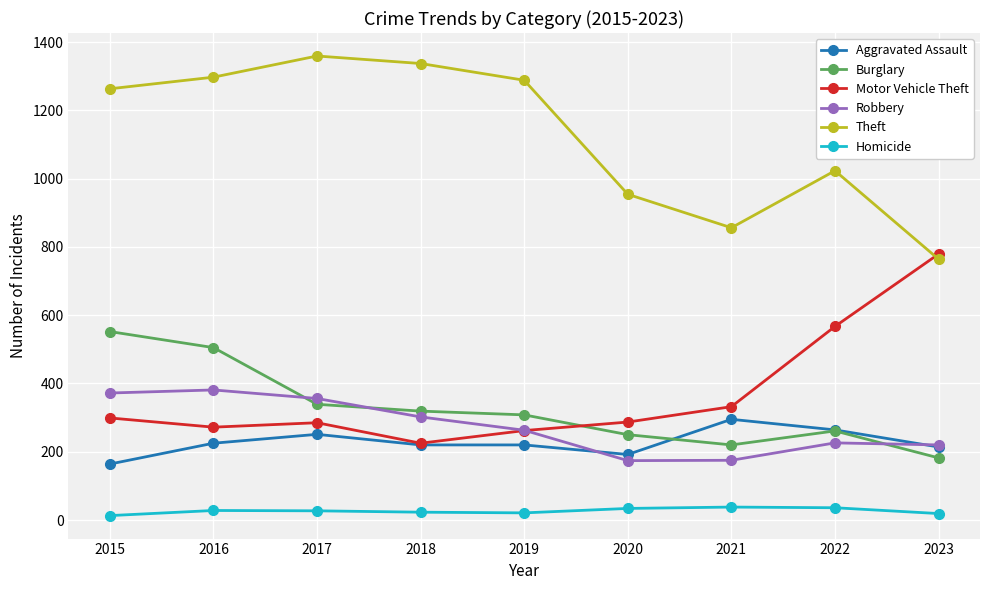

What is the total value across all series at 2021?

1916